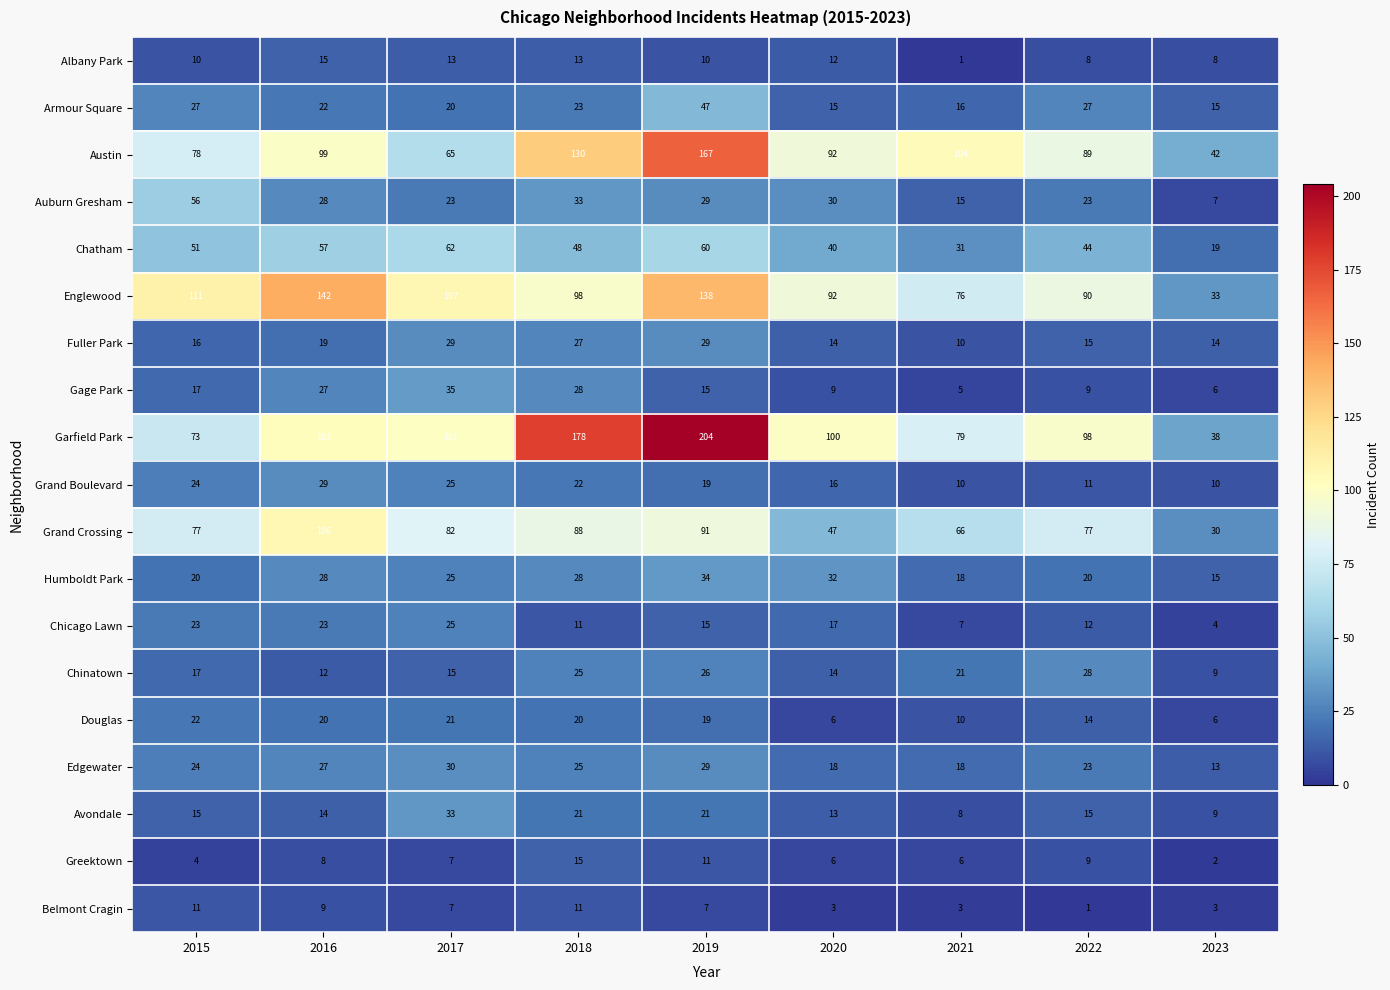

Is it true that Garfield Park equals 101 at 2017?

True